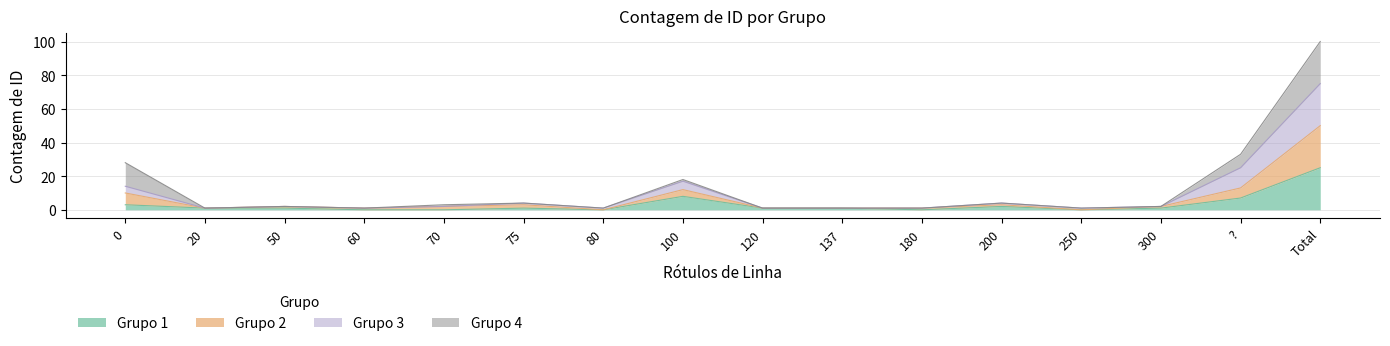

What is the greatest value displayed?

100